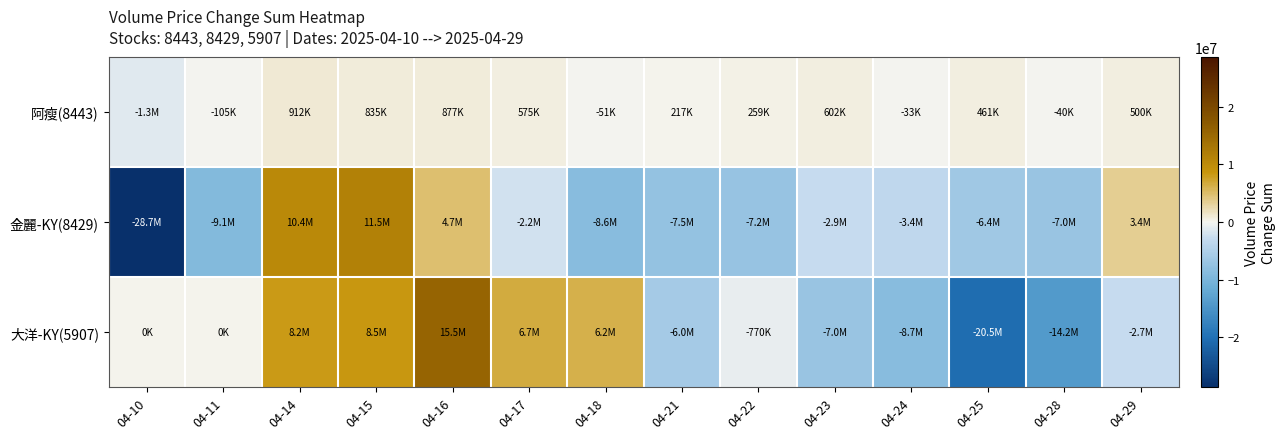

Reading right to left, extract all data points from this chart.

阿瘦(8443): 04-29=499684	04-28=-40295	04-25=461242	04-24=-32625	04-23=602108	04-22=259235	04-21=217086	04-18=-51452	04-17=574502	04-16=877188	04-15=834989	04-14=911817	04-11=-104563	04-10=-1274481
金麗-KY(8429): 04-29=3409310	04-28=-7049647	04-25=-6434879	04-24=-3376546	04-23=-2859833	04-22=-7228566	04-21=-7547384	04-18=-8611525	04-17=-2224522	04-16=4741923	04-15=11487497	04-14=10448618	04-11=-9086272	04-10=-28684014
大洋-KY(5907): 04-29=-2699757	04-28=-14155813	04-25=-20517563	04-24=-8725964	04-23=-6956716	04-22=-769776	04-21=-5951373	04-18=6164169	04-17=6700164	04-16=15469196	04-15=8484341	04-14=8225992	04-11=0	04-10=0